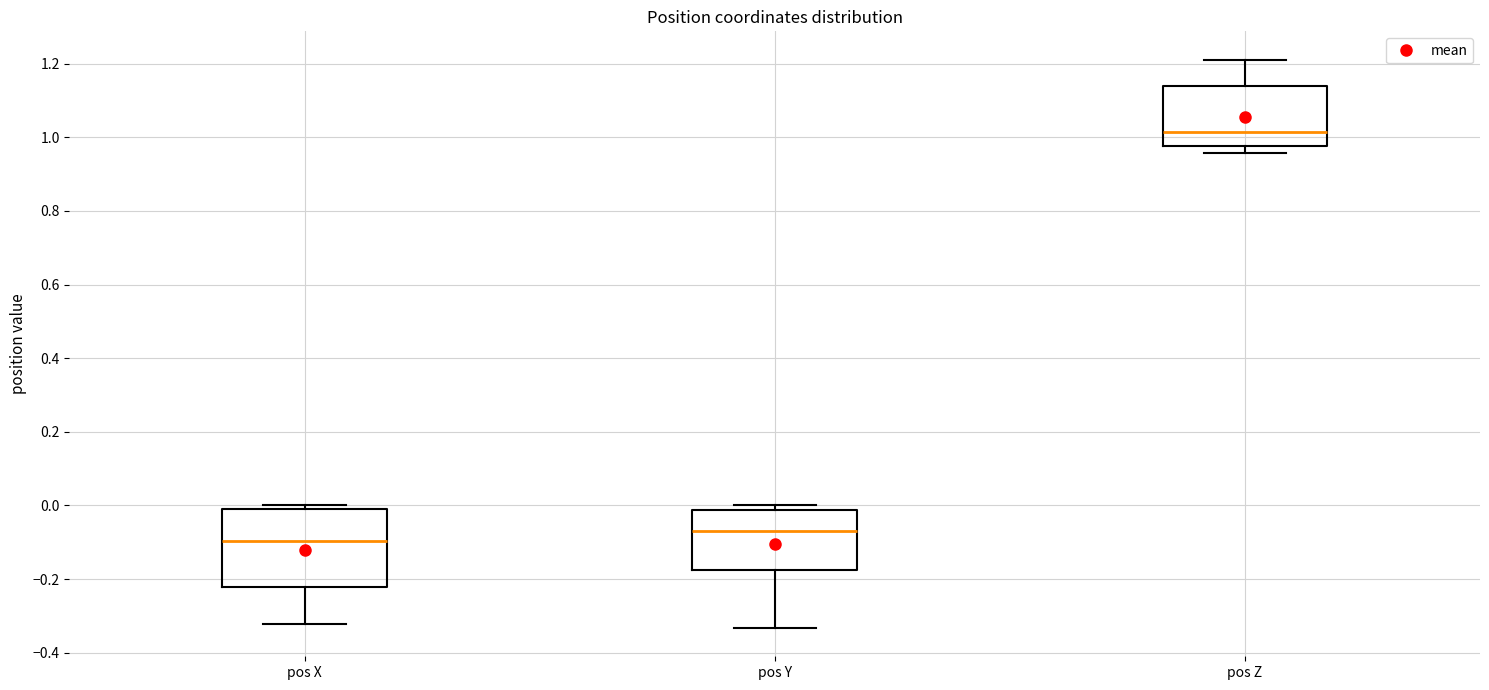

Where does the median line of the box for pos Y sit on the y-axis? The values are not printed on the chart, so give them approximately, as read against the axis.

-0.06